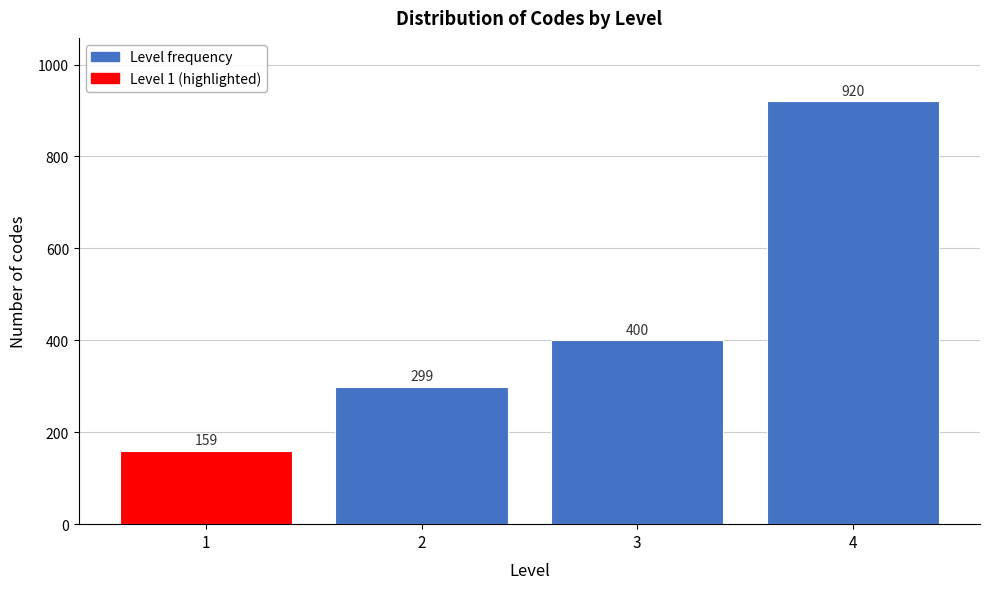

Reading right to left, what are all the values shown in this chart?

920	400	299	159